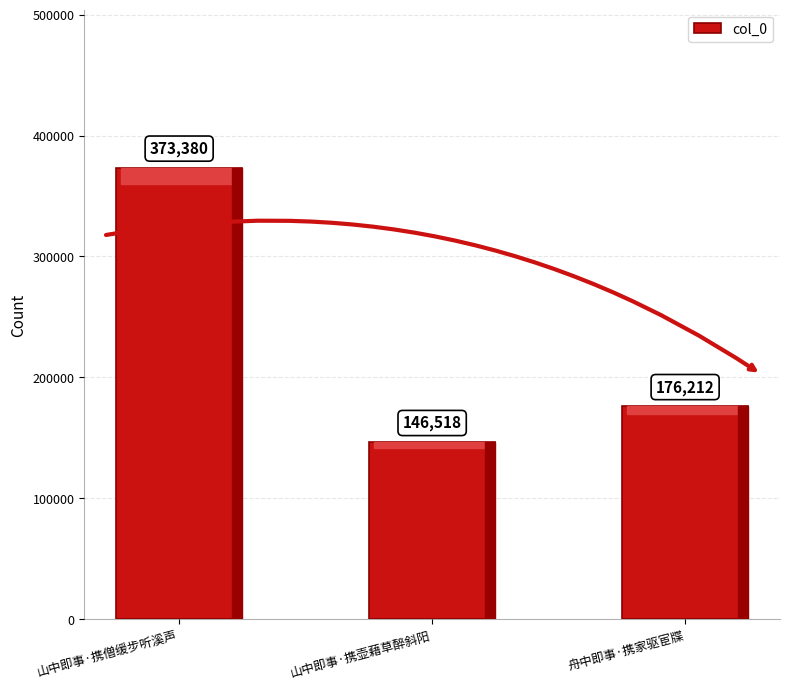

List the labels in order of value, largest first.

山中即事·携僧缓步听溪声, 舟中即事·携家驱宦牒, 山中即事·携壶藉草醉斜阳